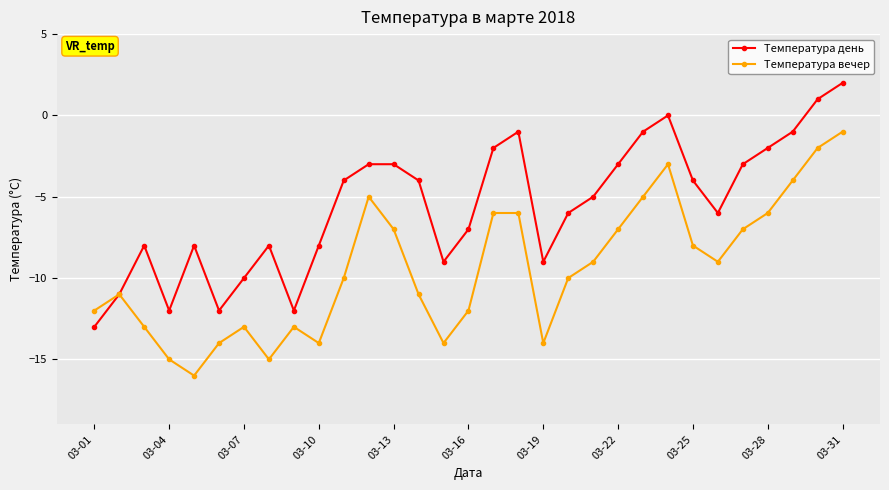

Rank the series by their maximum value, from lowest to highest.

Температура вечер, Температура день